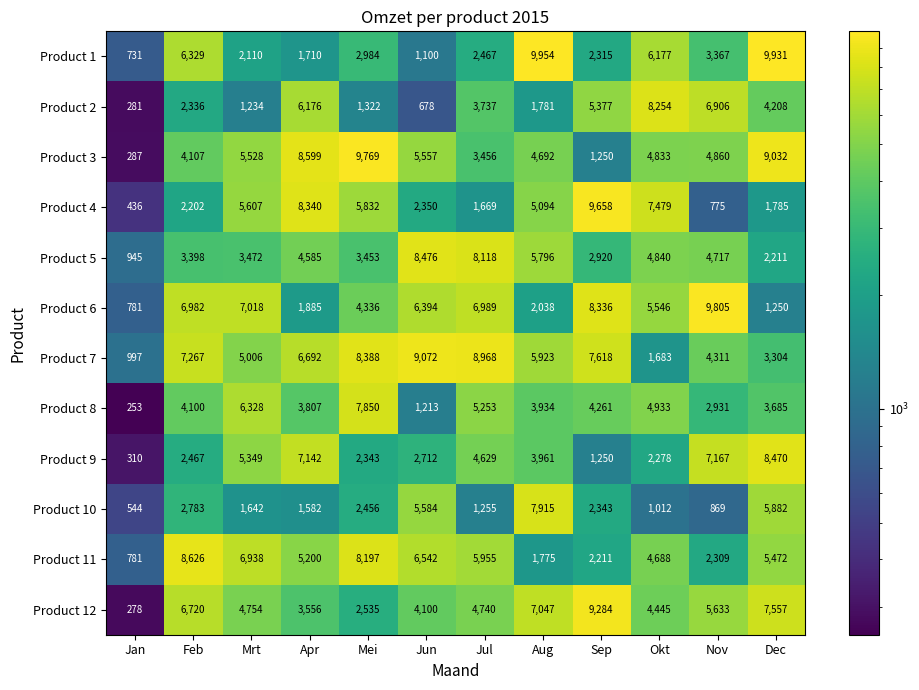

At how many categories does at least one series exceed 9359?

5